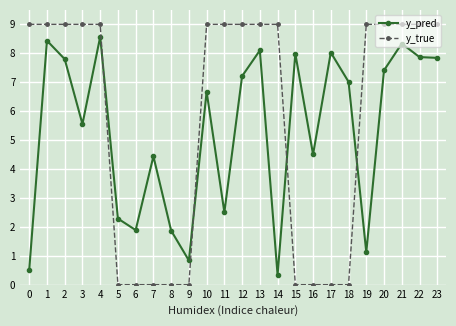

How many lines are shown in the chart?

2